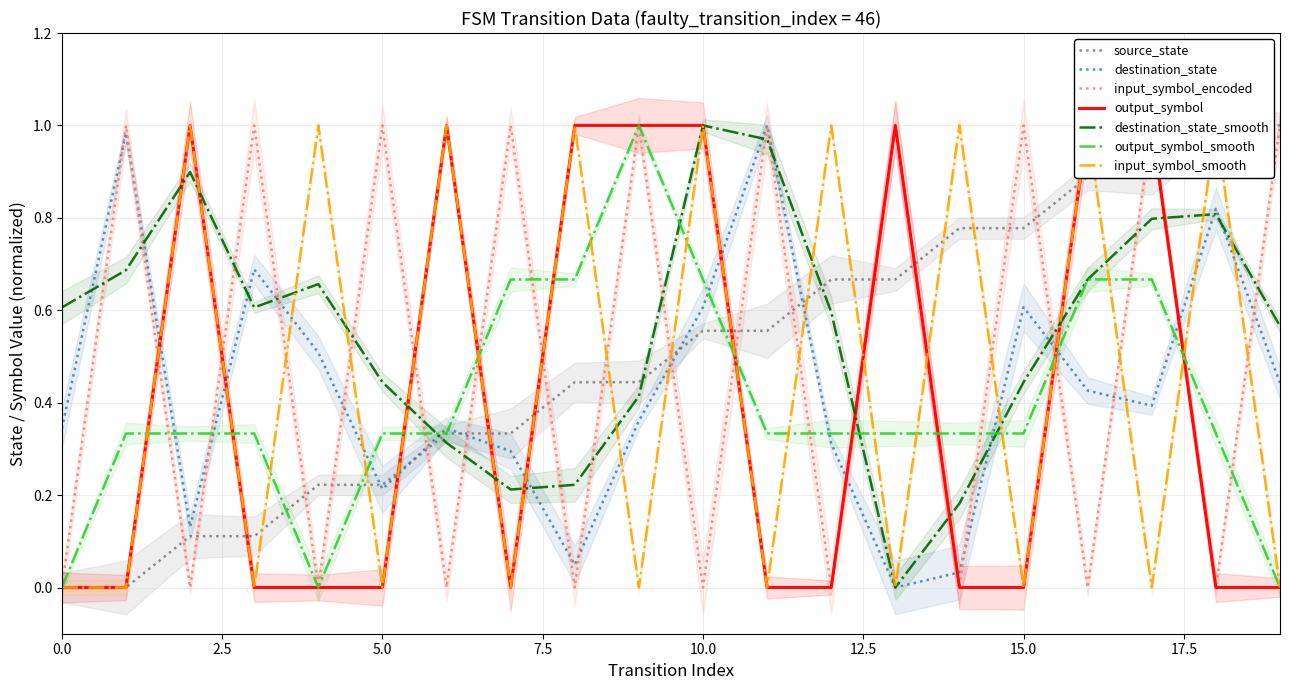

Is the value of output_symbol at 14 greater than the value of destination_state at 2?

No